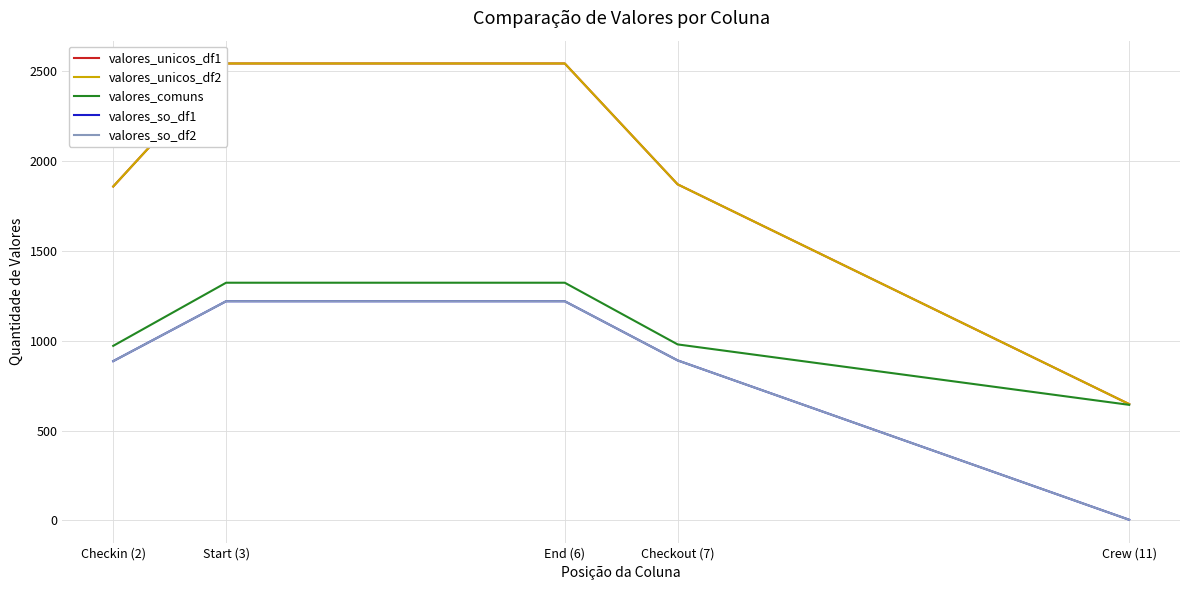

Does the chart have visible grid lines?

Yes